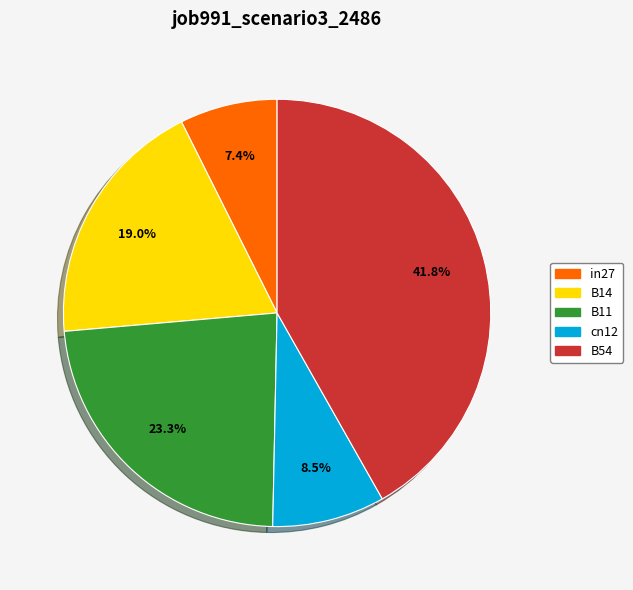

Which category has the smallest portion of the pie?

in27